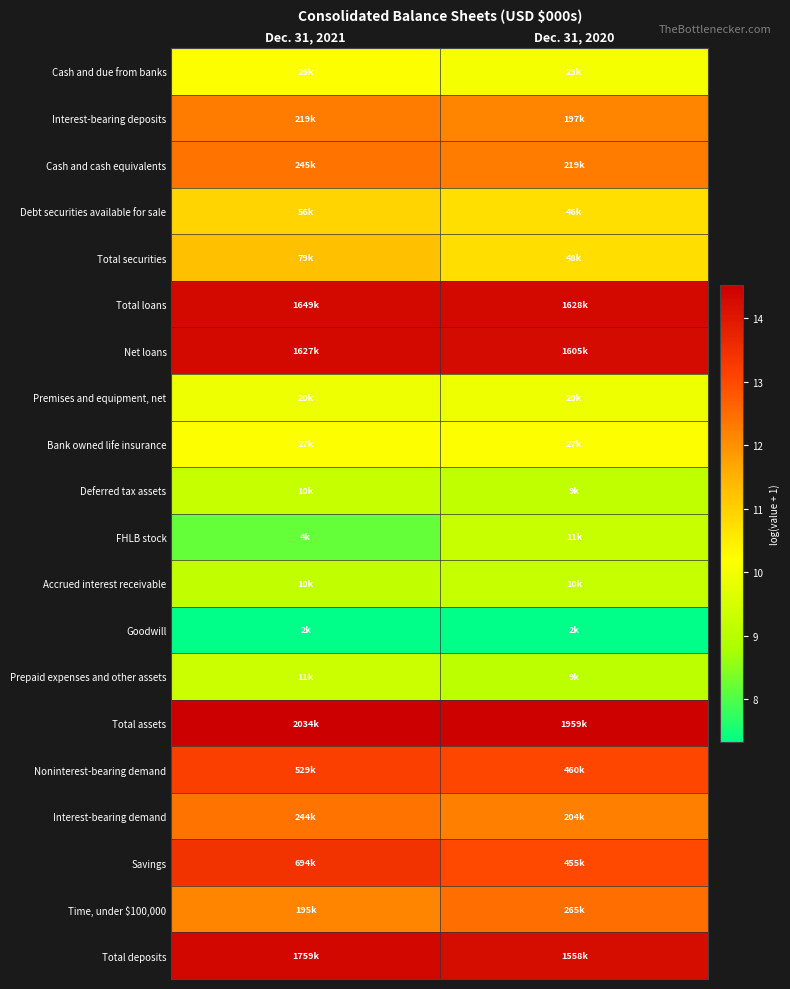

How many series are shown in this chart?

20